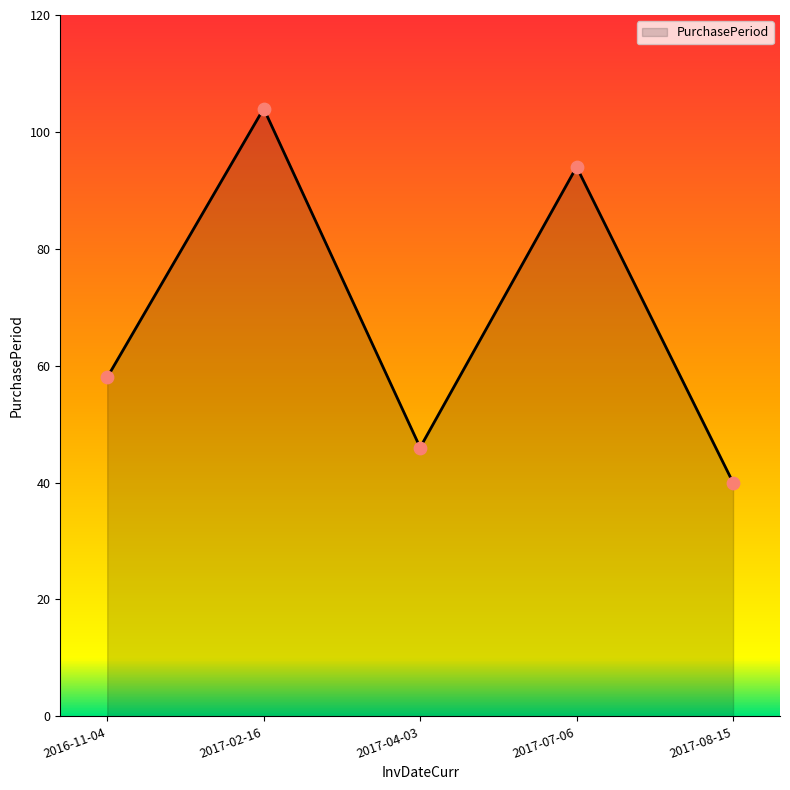

What is the change in value from 2017-02-16 to 2017-08-15?

-64